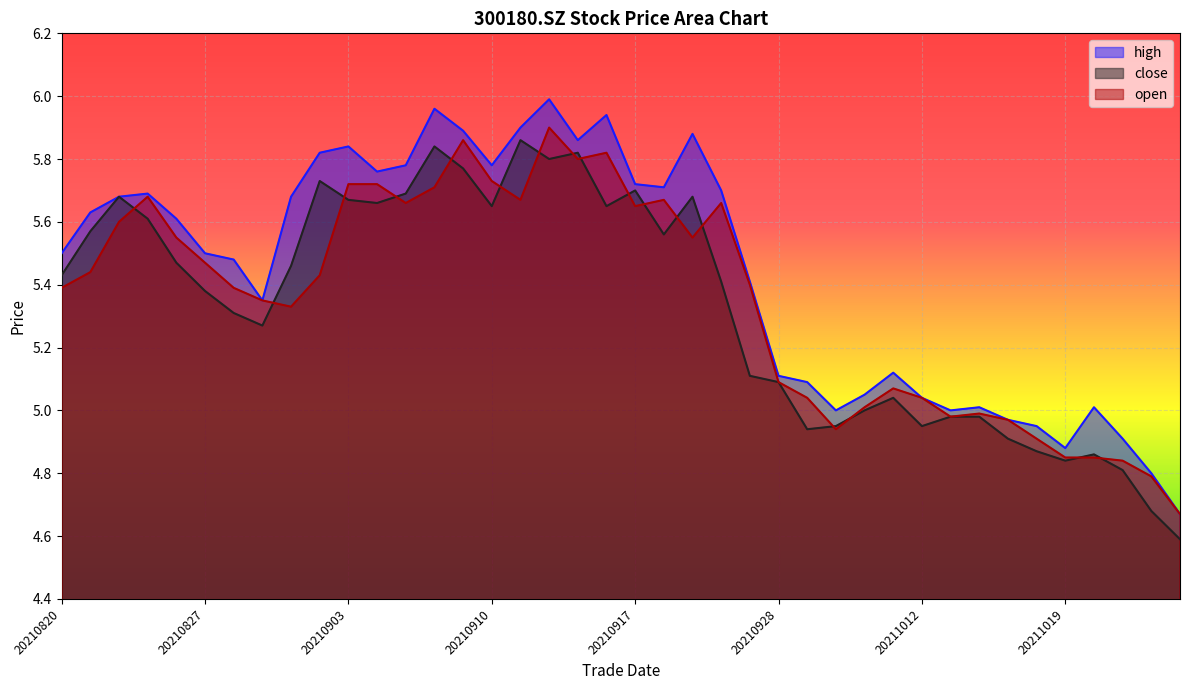

How many values in the close series exceed 5?

27